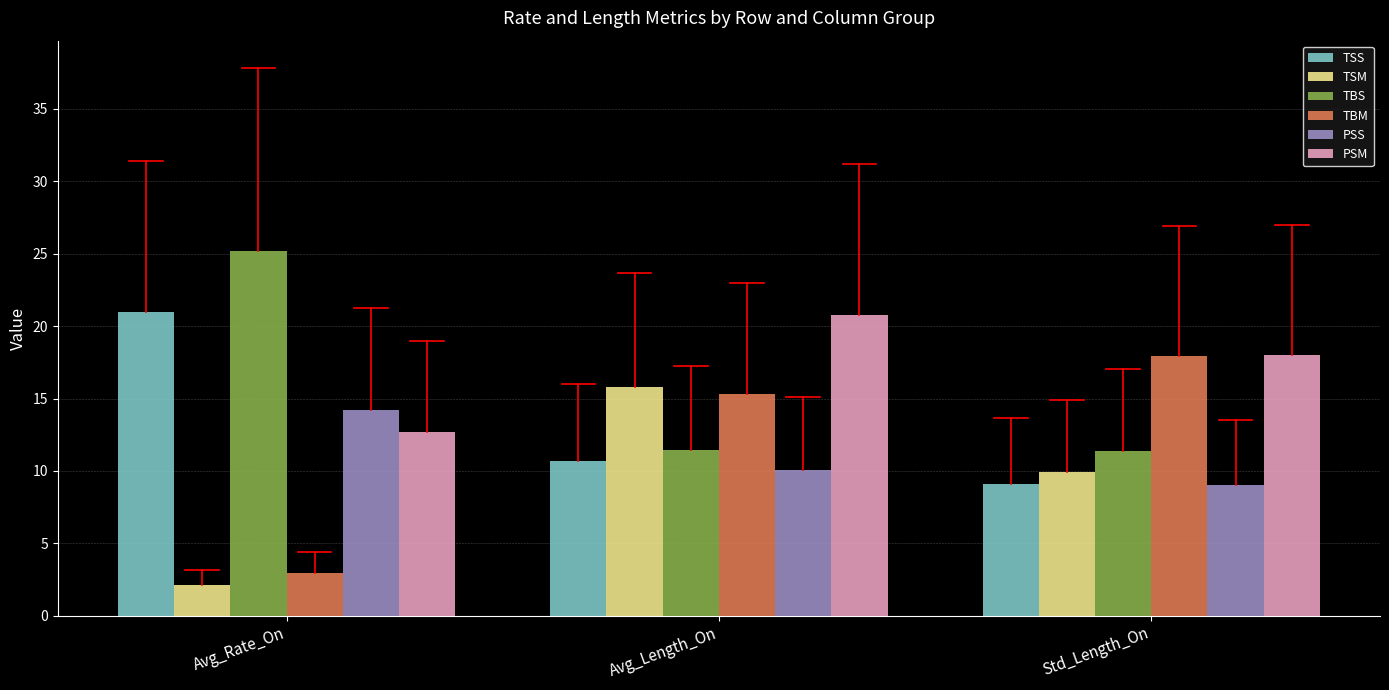

Read the TSM value at Avg_Length_On.

15.8